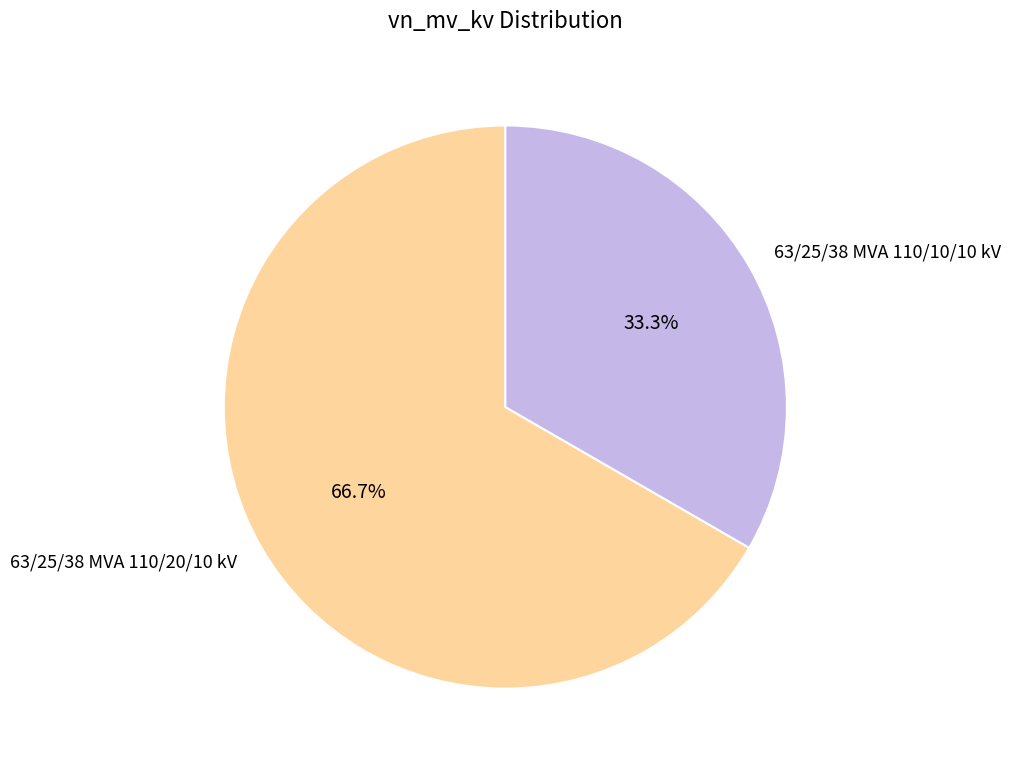

How many slices are in this pie chart?

2